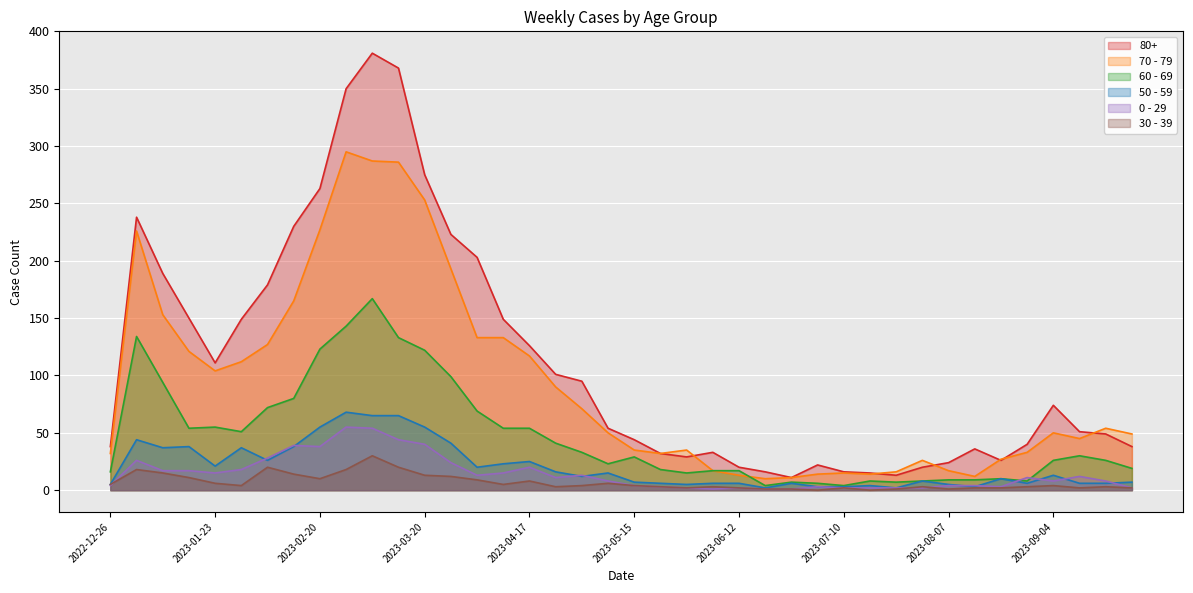

Reading right to left, list all the values displayed in this chart.

80+: 38	49	51	74	40	26	36	24	20	13	15	16	22	11	16	20	33	29	32	44	54	95	101	126	149	203	223	275	368	381	350	263	230	179	149	111	150	189	238	38
70 - 79: 49	54	45	50	33	27	12	17	26	16	14	15	14	11	10	13	17	35	32	35	50	71	90	117	133	133	193	253	286	287	295	227	165	127	112	104	121	153	226	32
60 - 69: 19	26	30	26	8	10	9	9	8	7	8	4	6	7	4	17	17	15	18	29	23	33	41	54	54	69	99	122	133	167	143	123	80	72	51	55	54	94	134	16
50 - 59: 7	6	6	13	6	10	3	5	8	2	4	3	3	6	2	6	6	5	6	7	15	12	16	25	23	20	41	55	65	65	68	55	38	26	37	21	38	37	44	5
0 - 29: 2	8	12	8	11	3	4	4	2	2	2	2	3	1	1	2	1	2	3	4	8	13	11	20	15	13	24	40	44	54	55	38	39	28	18	15	17	17	26	4
30 - 39: 2	3	2	4	3	2	2	1	3	1	0	2	0	1	1	2	3	2	3	4	6	4	3	8	5	9	12	13	20	30	18	10	14	20	4	6	11	15	18	5